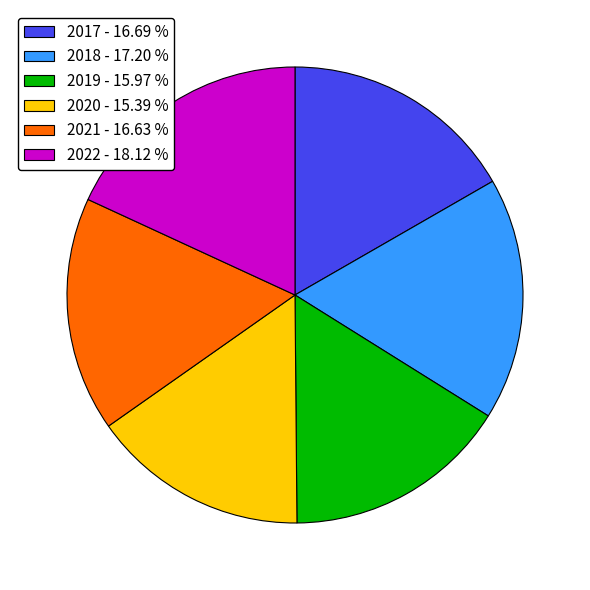

Is there any slice that represents more than half of the pie?

No